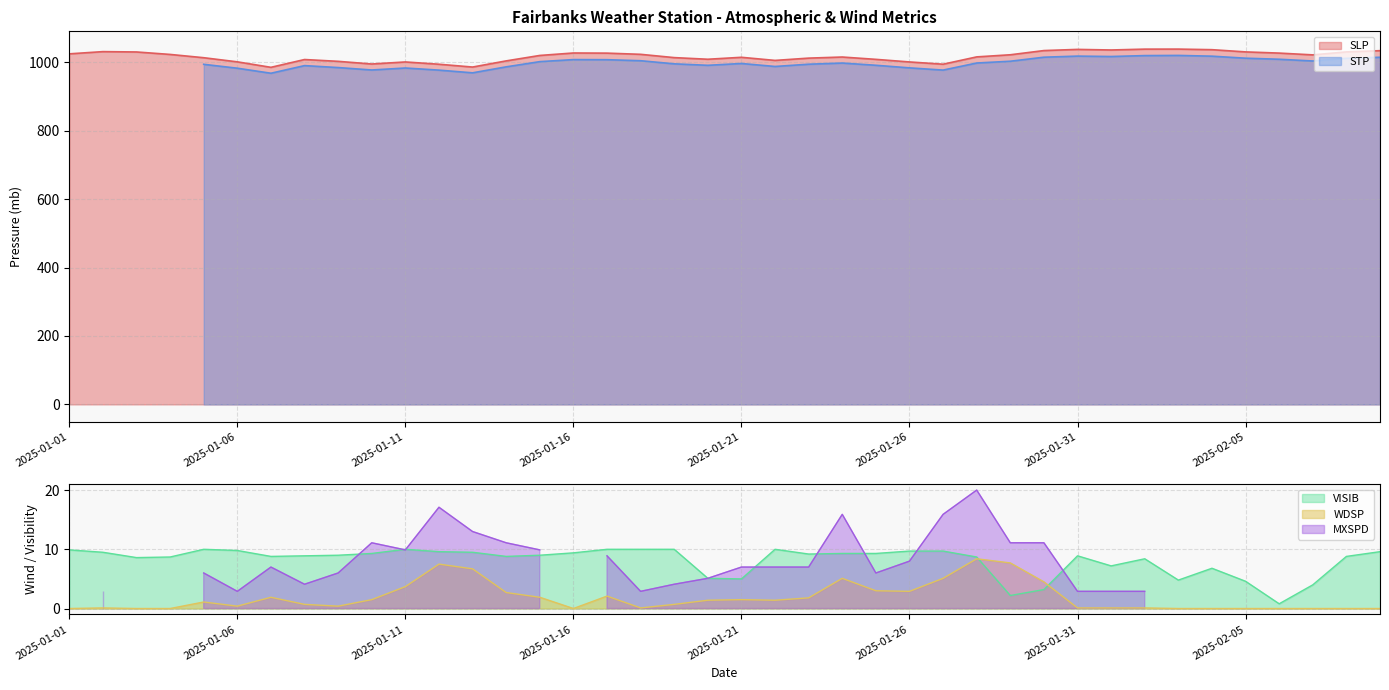

At which category does the chart reach its minimum across all series?

2025-01-01